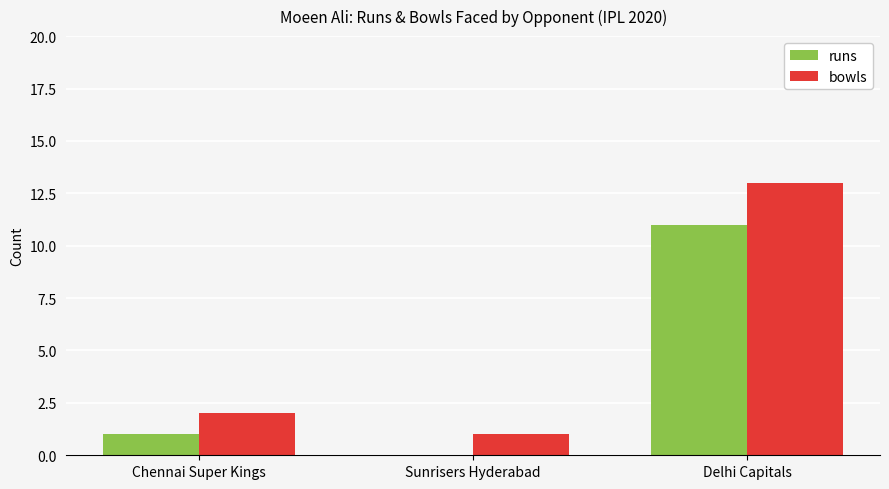

Is it true that runs equals 0 at Sunrisers Hyderabad?

True